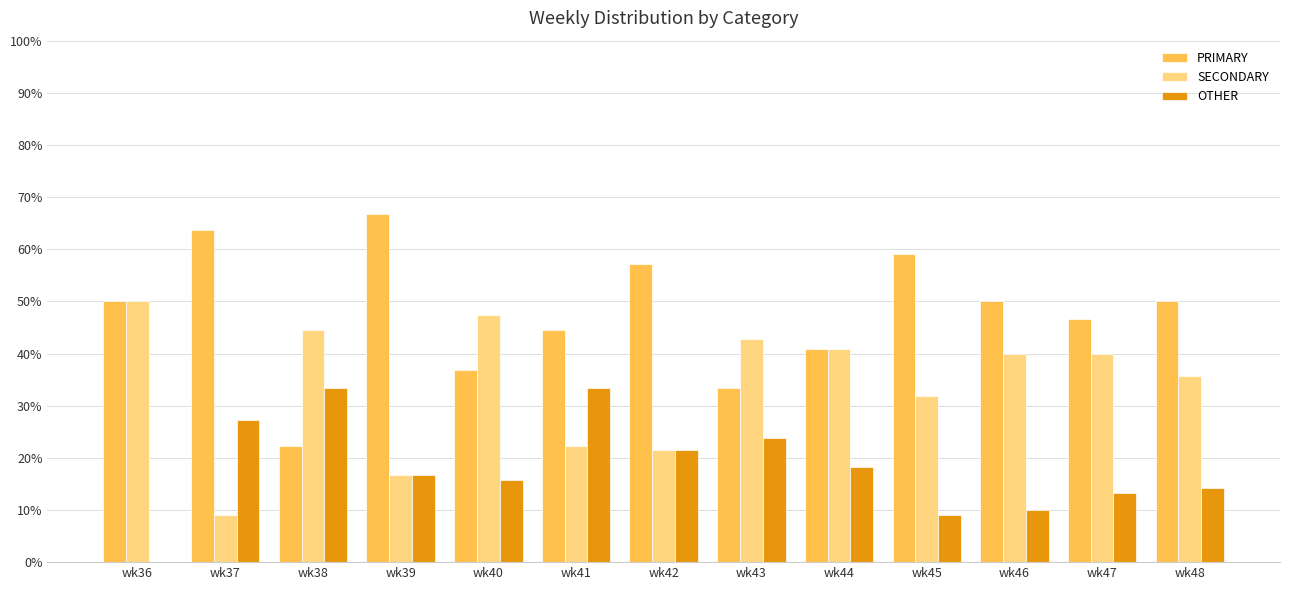

Is it true that OTHER equals 14.3 at wk48?

True